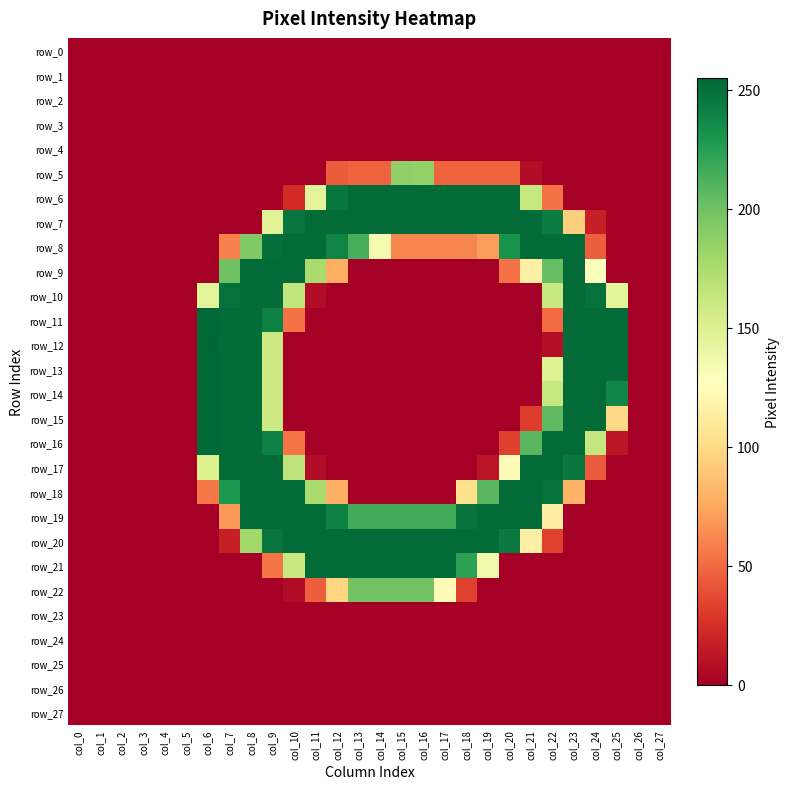

At how many categories does at least one series exceed 110?

20